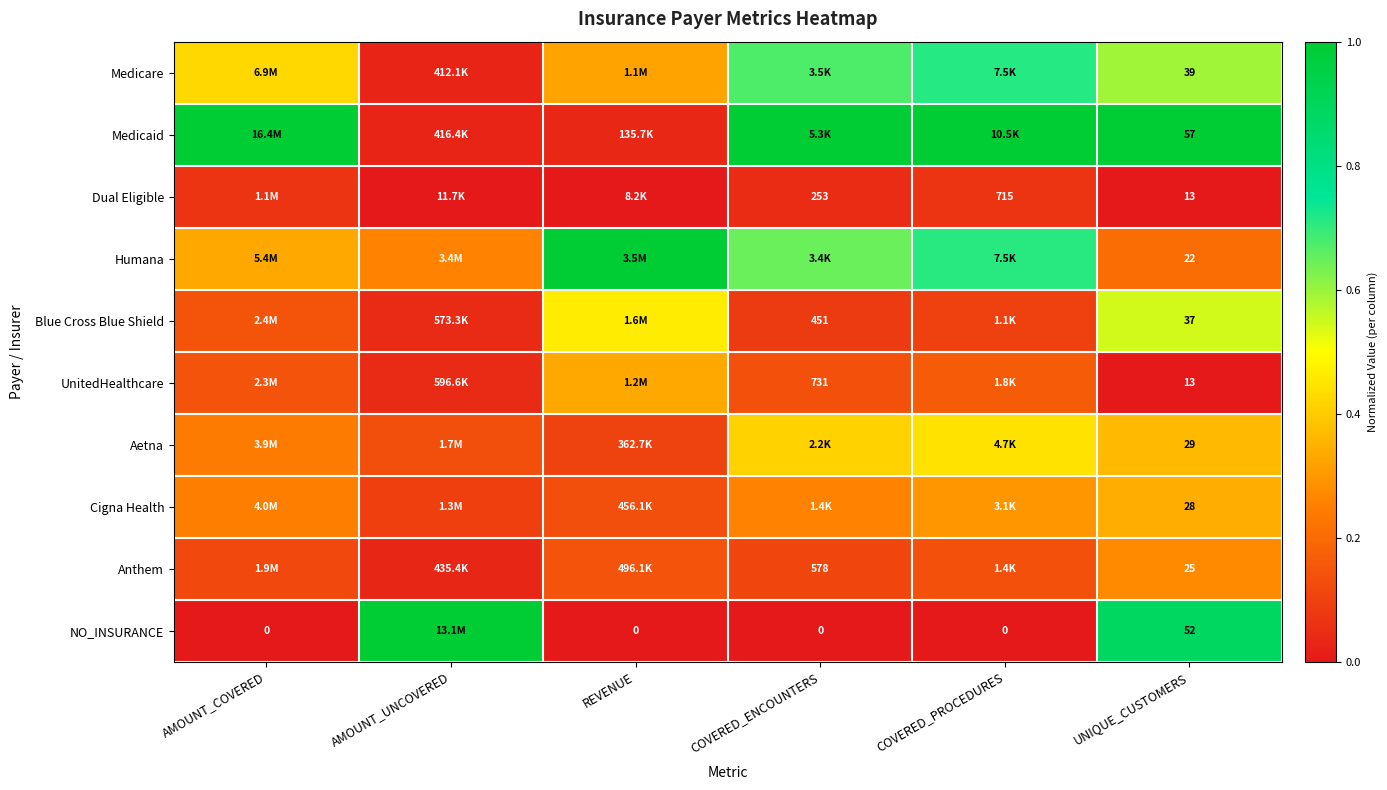

Is the value of Dual Eligible at COVERED_PROCEDURES greater than the value of NO_INSURANCE at COVERED_PROCEDURES?

Yes